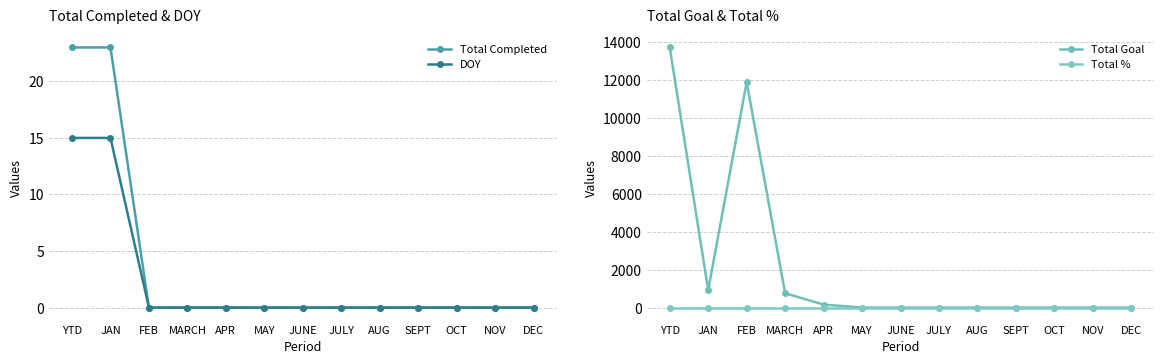

What are all the series names shown in the legend?

Total Completed, DOY, Total Goal, Total %